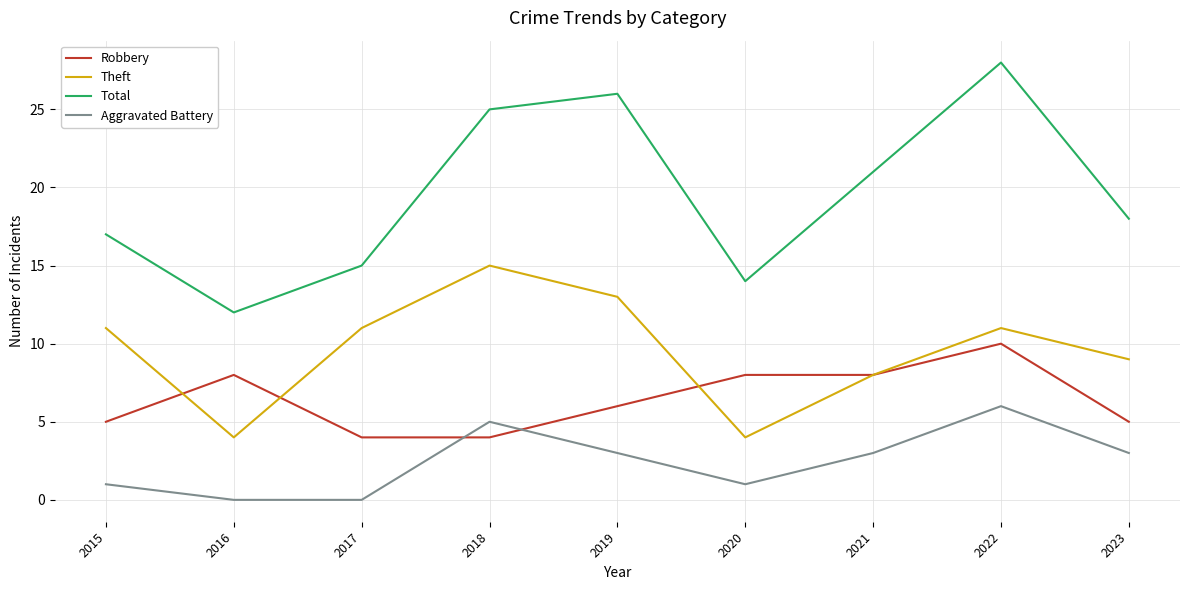

List the series in order of their peak value, lowest first.

Aggravated Battery, Robbery, Theft, Total